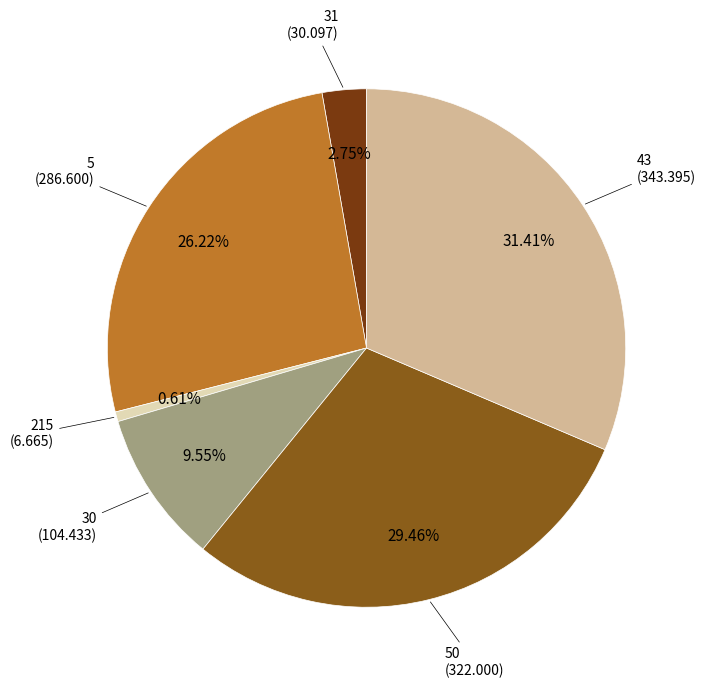

Is there a majority slice in this chart?

No